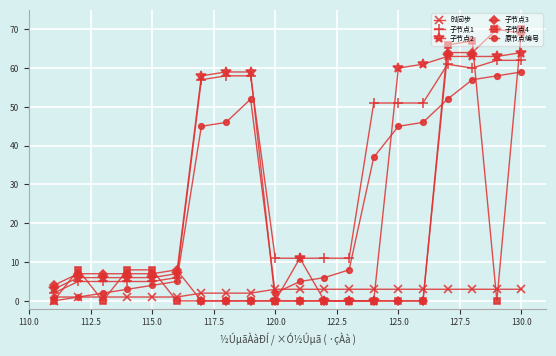

True or false: 子节点3 has more than 1 points higher than both neighbors.

True